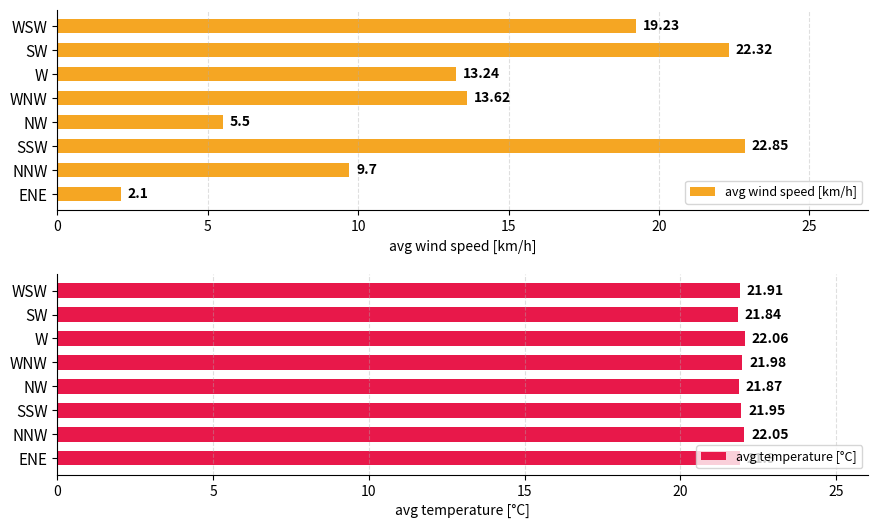

What is the difference between the avg wind speed [km/h] values at SSW and W?

9.6